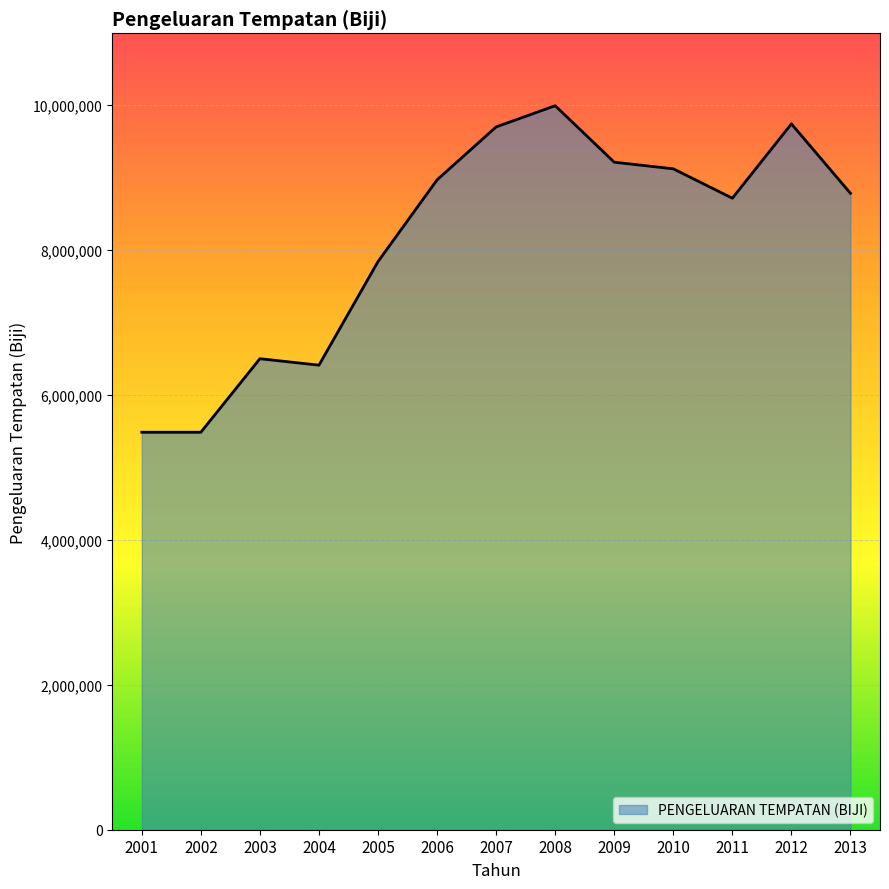

Is it true that the value at 2006 is 4501632?

False